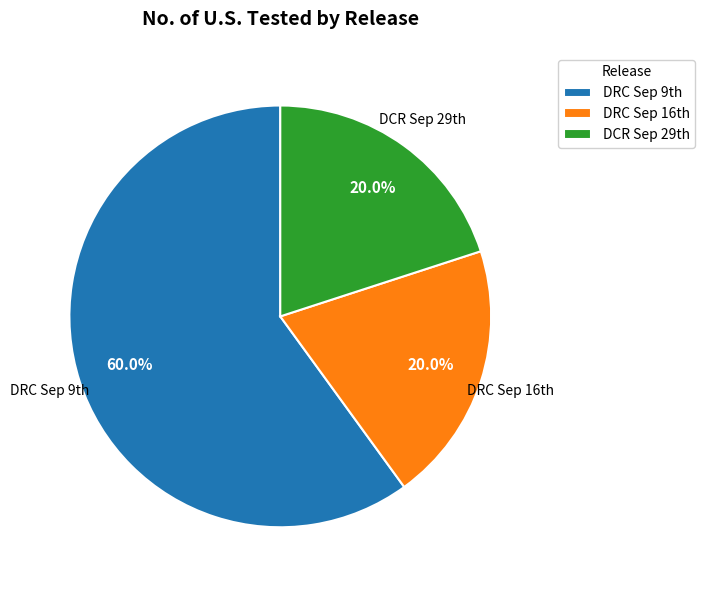

Which category has the biggest portion of the pie?

DRC Sep 9th